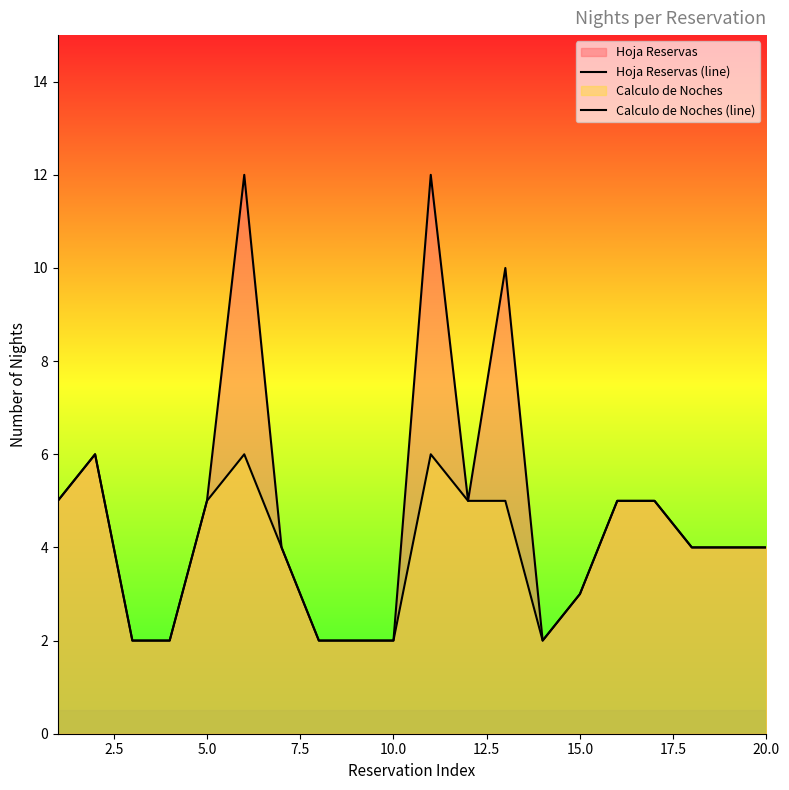

How many lines are shown in the chart?

2